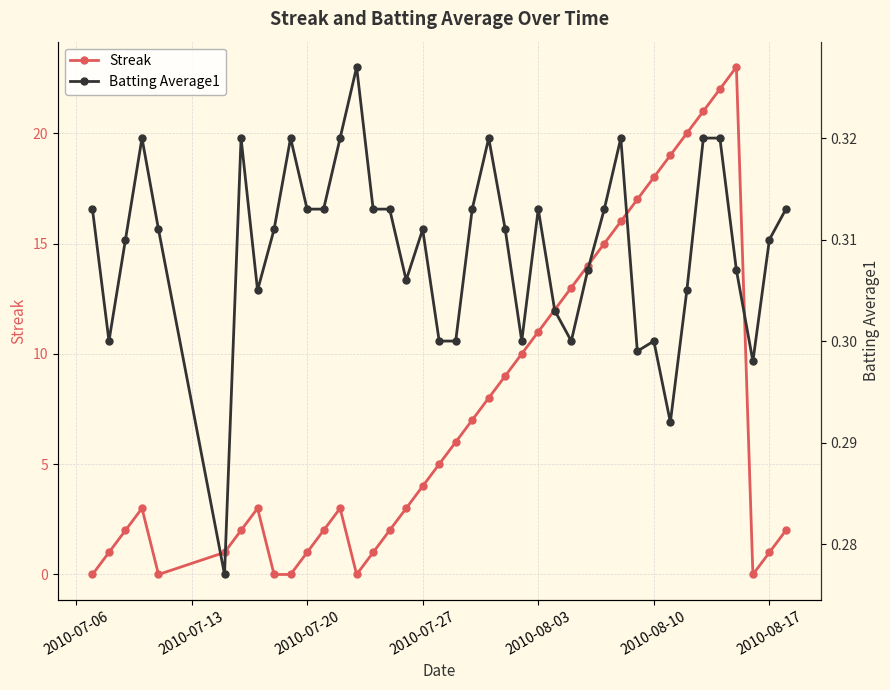

True or false: Streak has more than 2 interior local peaks.

True